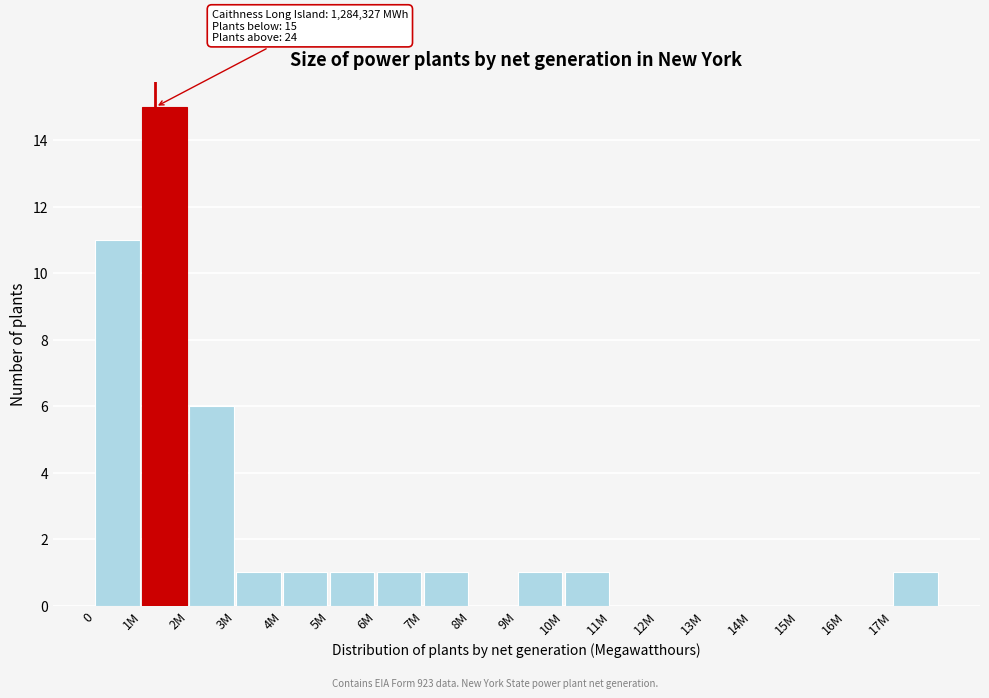

Reading left to right, extract all data points from this chart.

0=11	1M=15	2M=6	3M=1	4M=1	5M=1	6M=1	7M=1	8M=0	9M=1	10M=1	11M=0	12M=0	13M=0	14M=0	15M=0	16M=0	17M=1